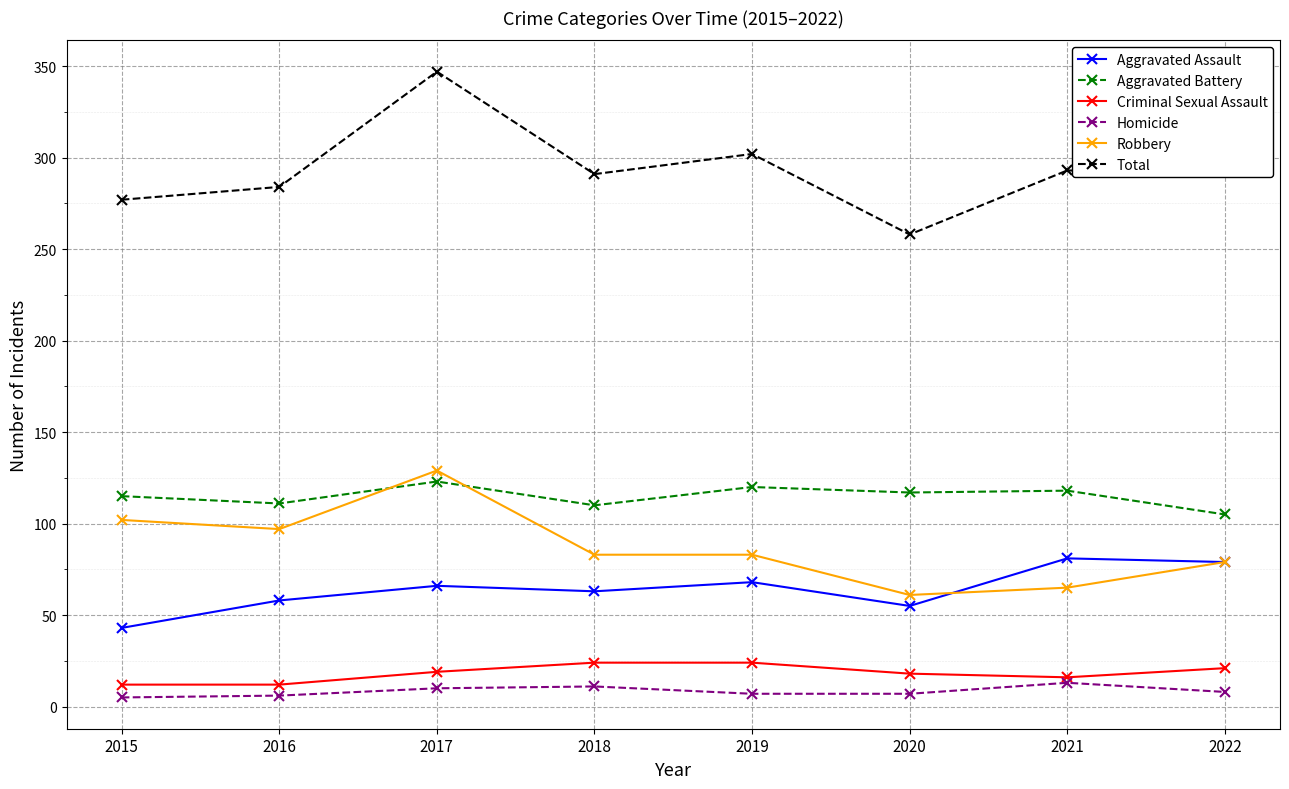

What is the minimum value shown in the chart?

5